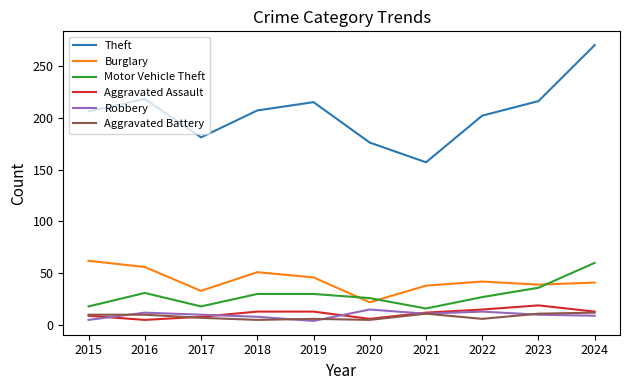

What is the approximate value of Aggravated Assault at 2022?

15